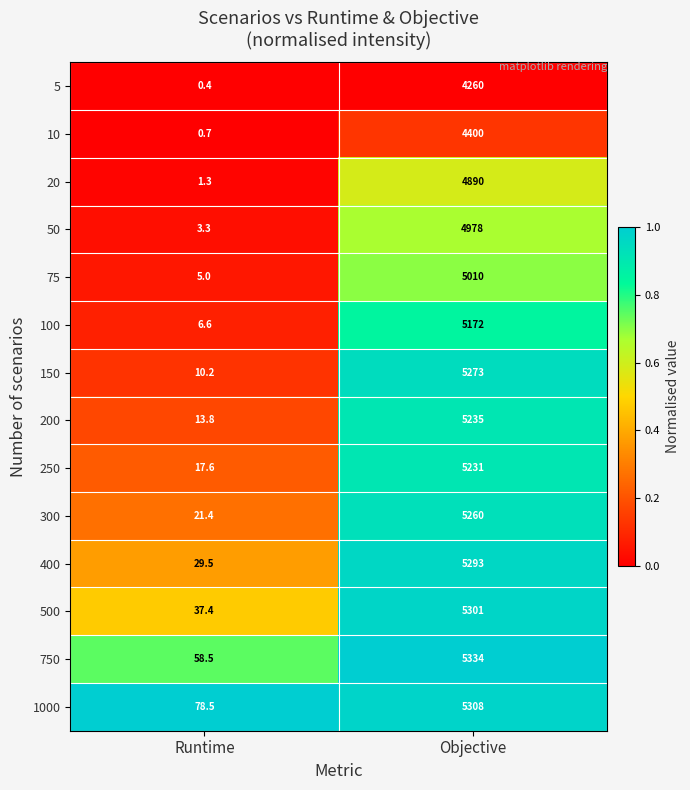

List the series in order of their peak value, highest first.

750, 1000, 500, 400, 150, 300, 200, 250, 100, 75, 50, 20, 10, 5